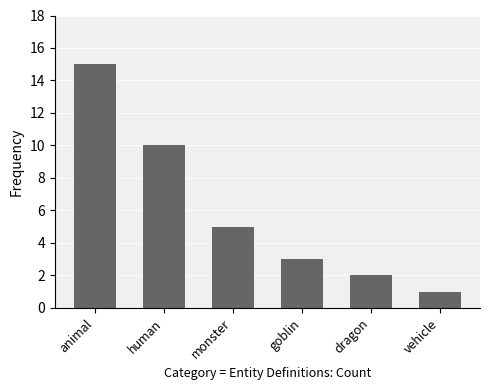

Which has a higher value, monster or dragon?

monster